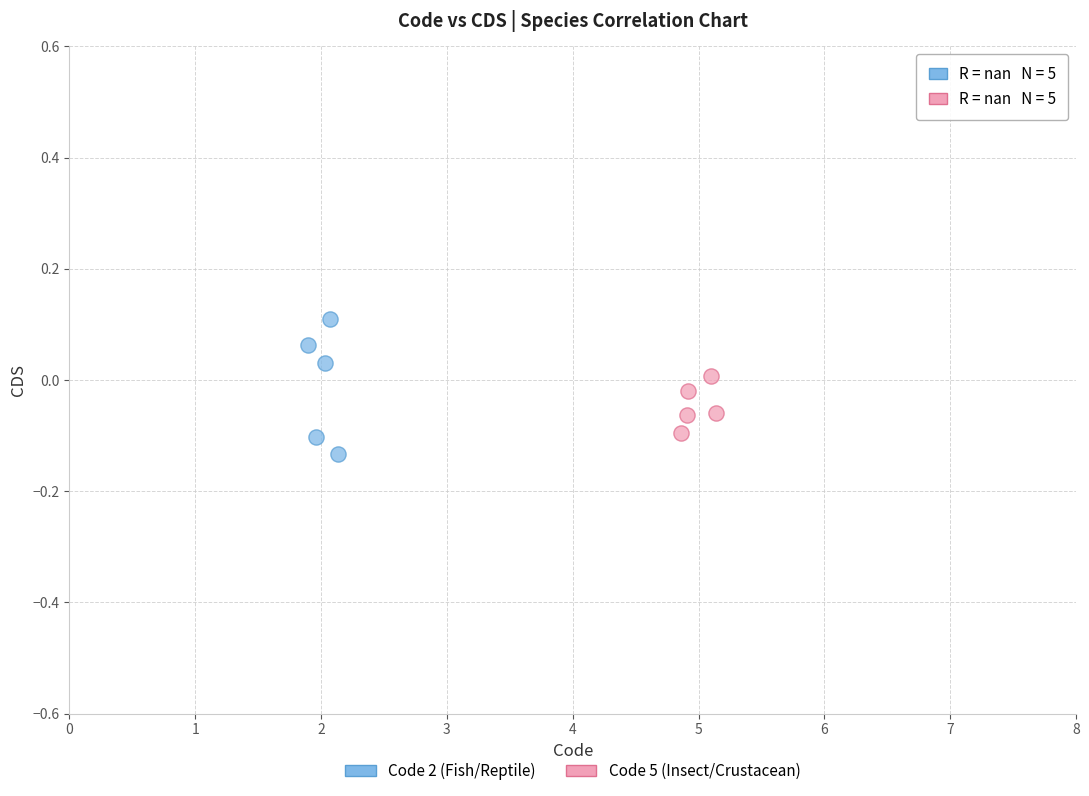

Which series contains the highest Y value?

Code 2 (Fish/Reptile)